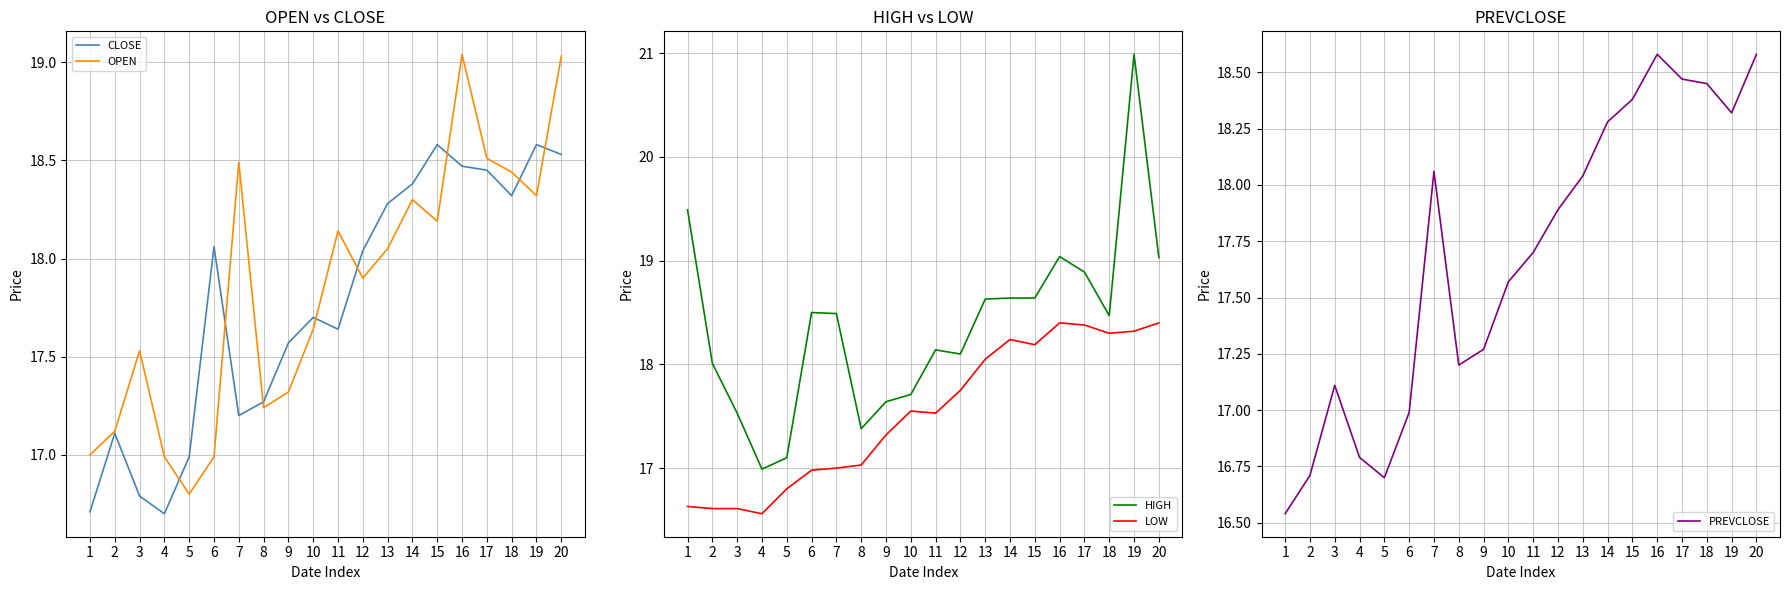

True or false: CLOSE and HIGH cross at least once.

False